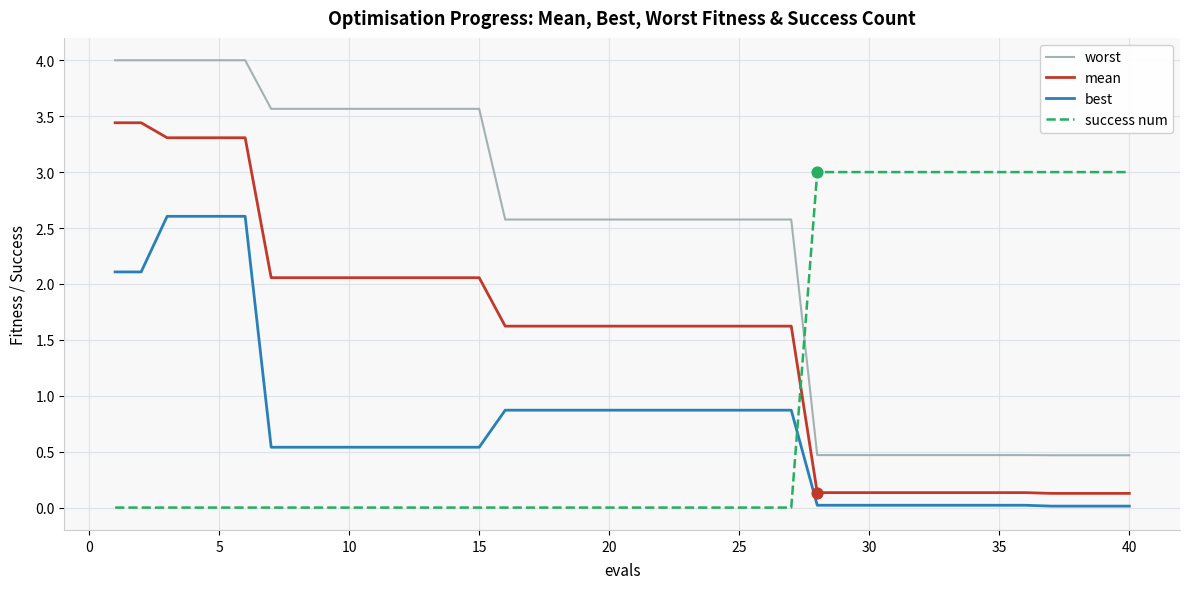

Which series has the widest spread of values?

worst